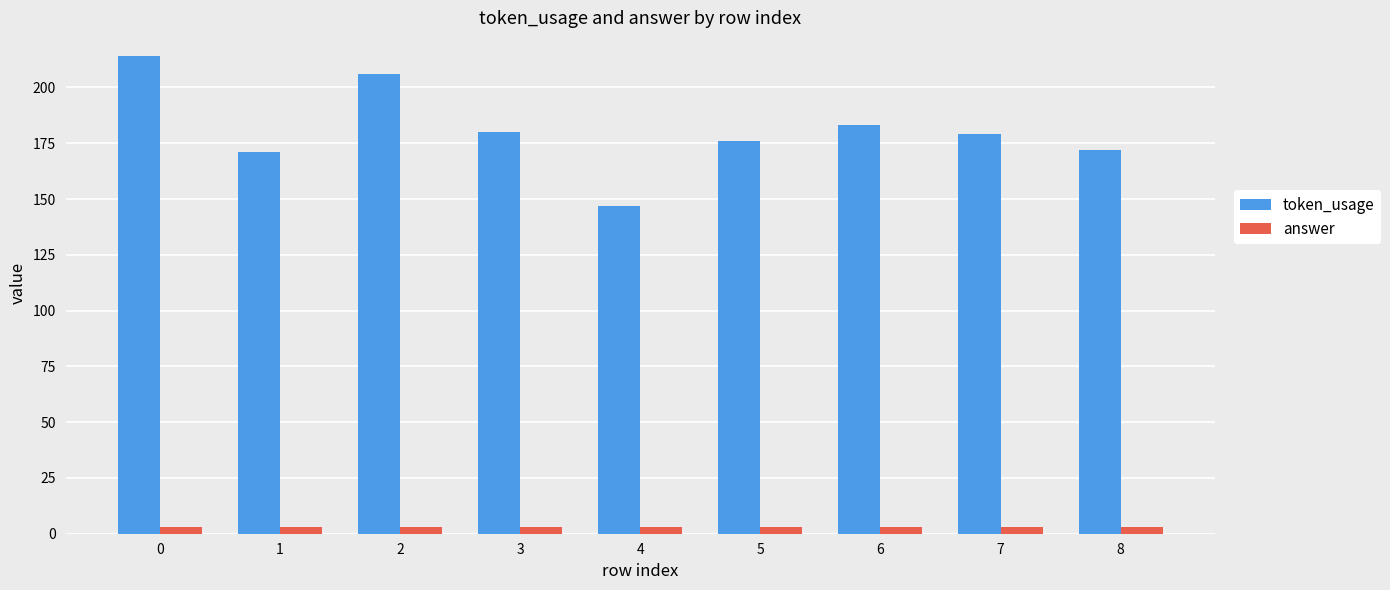

Reading right to left, what are all the values shown in this chart?

token_usage: 172	179	183	176	147	180	206	171	214
answer: 3	3	3	3	3	3	3	3	3